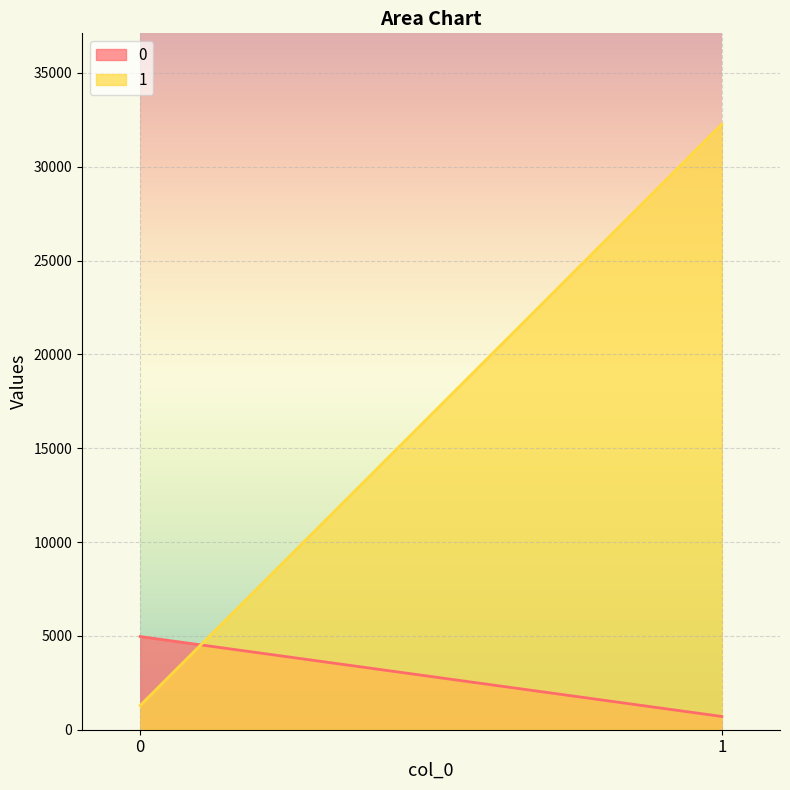

Rank the series at 0 from lowest to highest value.

1, 0